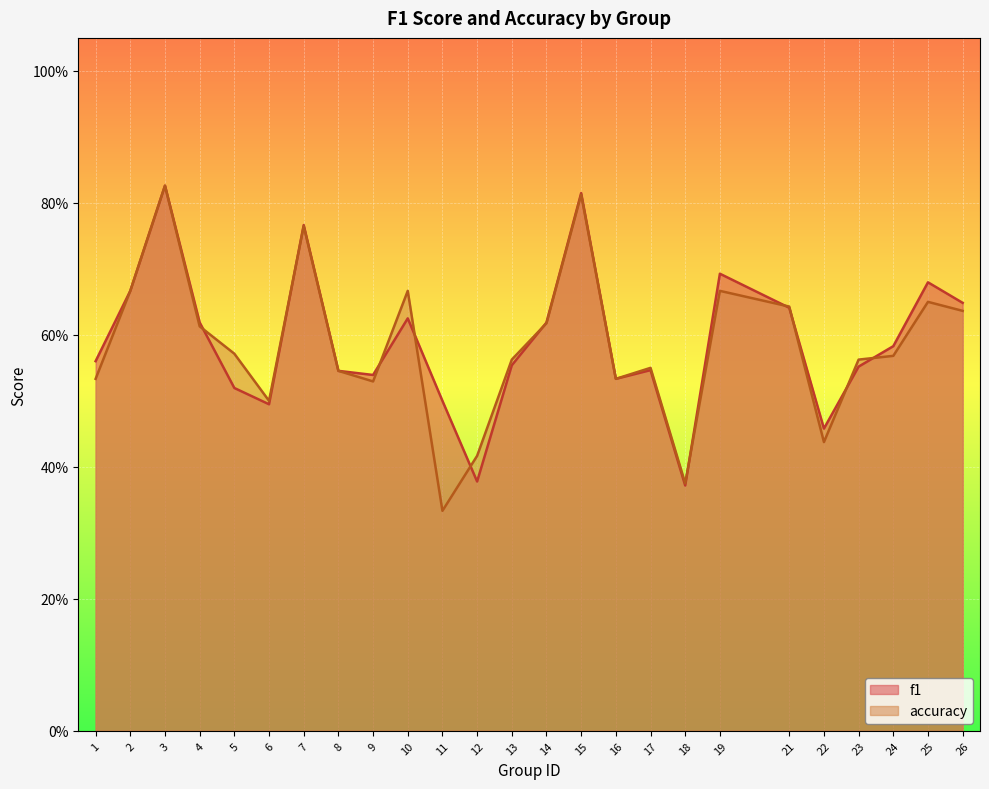

What is the lowest value of the f1 series?

0.4